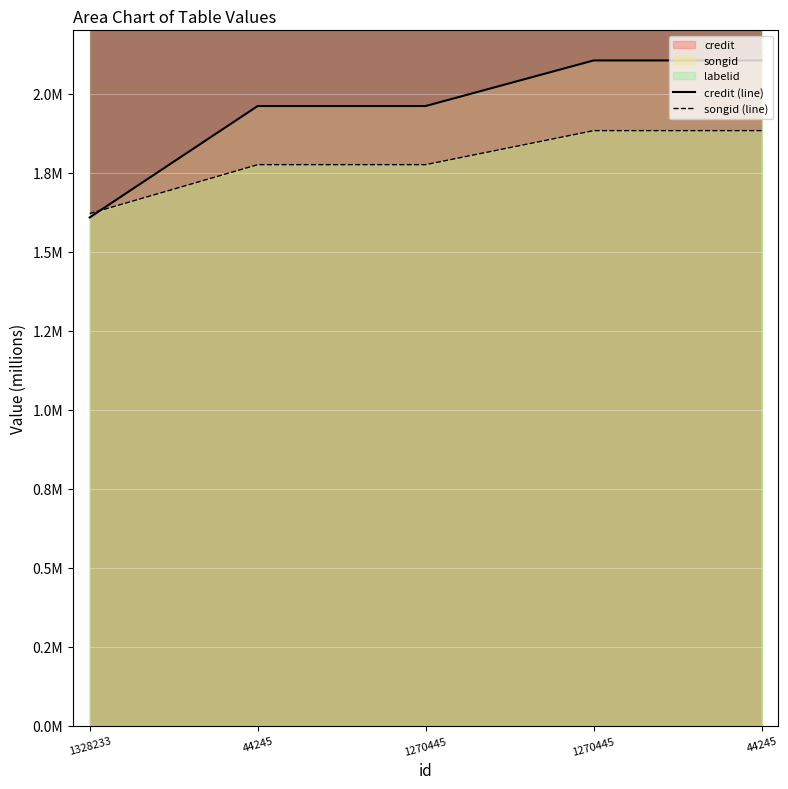

Reading left to right, extract all data points from this chart.

credit (line): 1328233=1.6	44245=2.0	1270445=2.0	1270445=2.1	44245=2.1
songid (line): 1328233=1.6	44245=1.8	1270445=1.8	1270445=1.9	44245=1.9